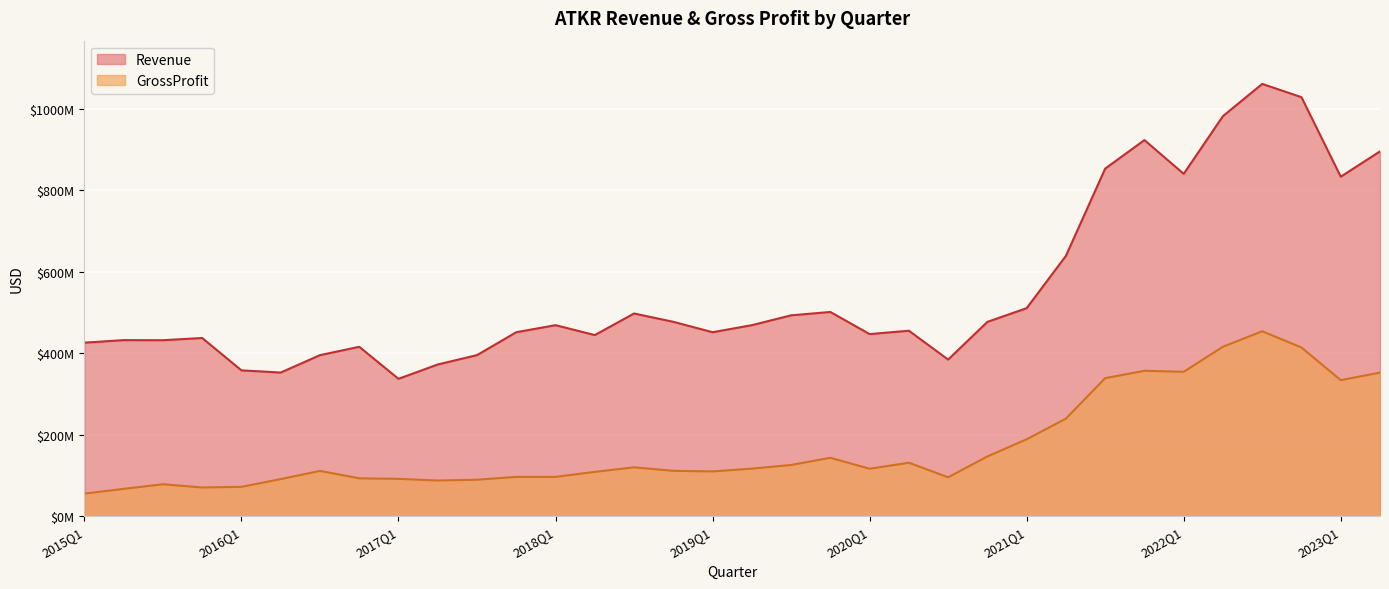

Does the chart display data point markers on the line(s)?

No